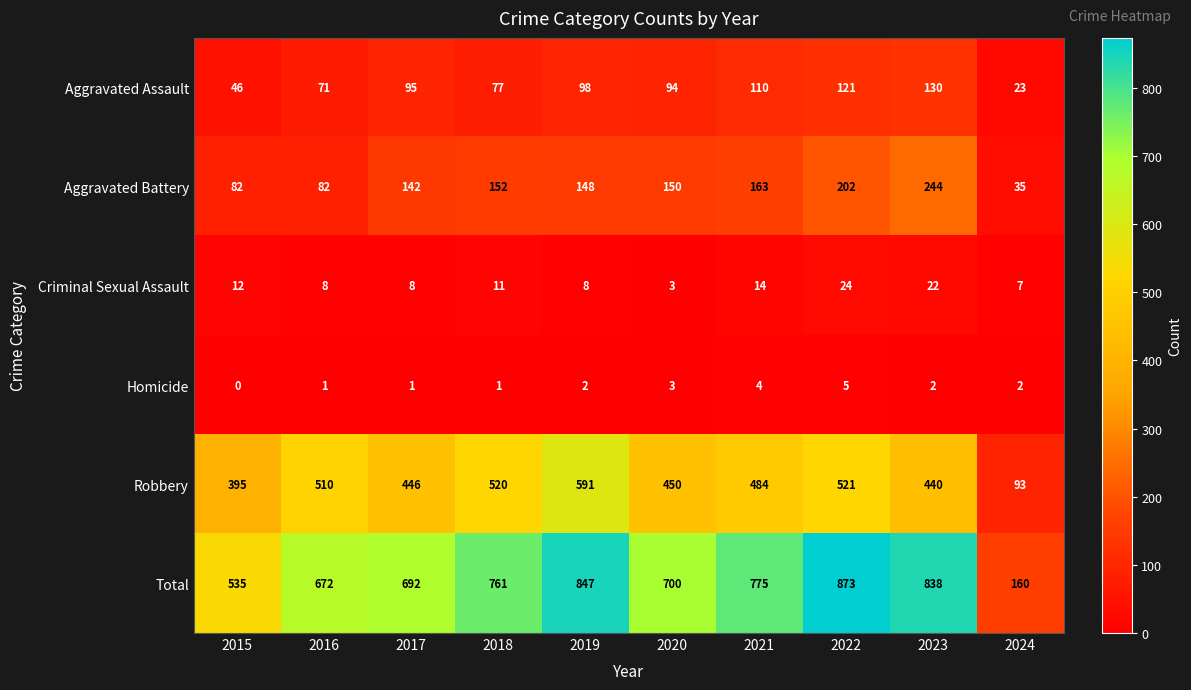

Where does the Robbery series first go above 484?

2016